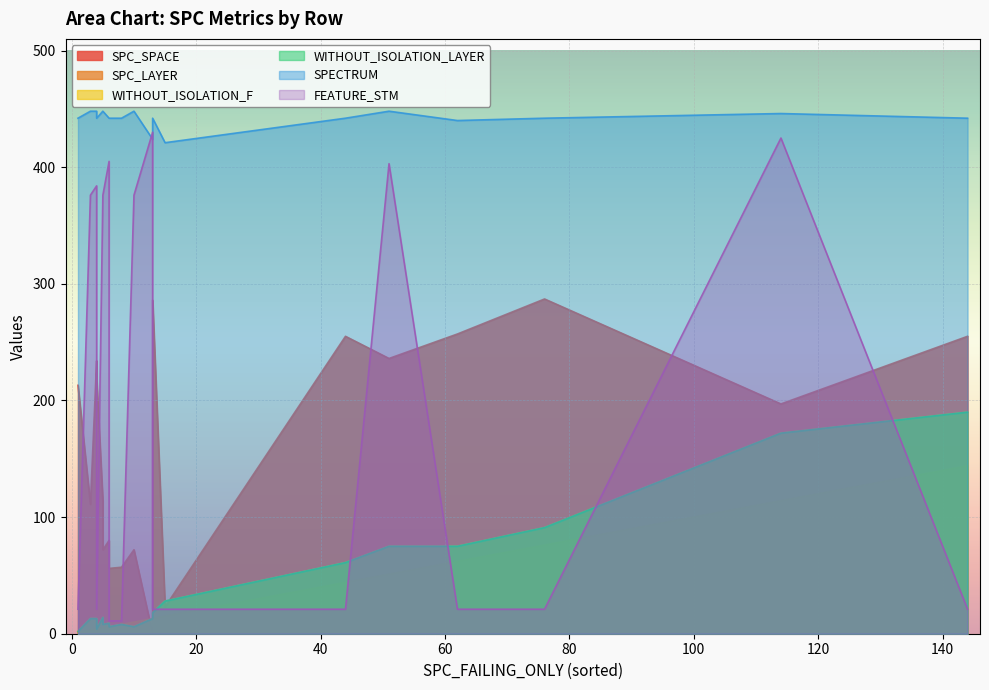

What is the greatest value displayed?

448